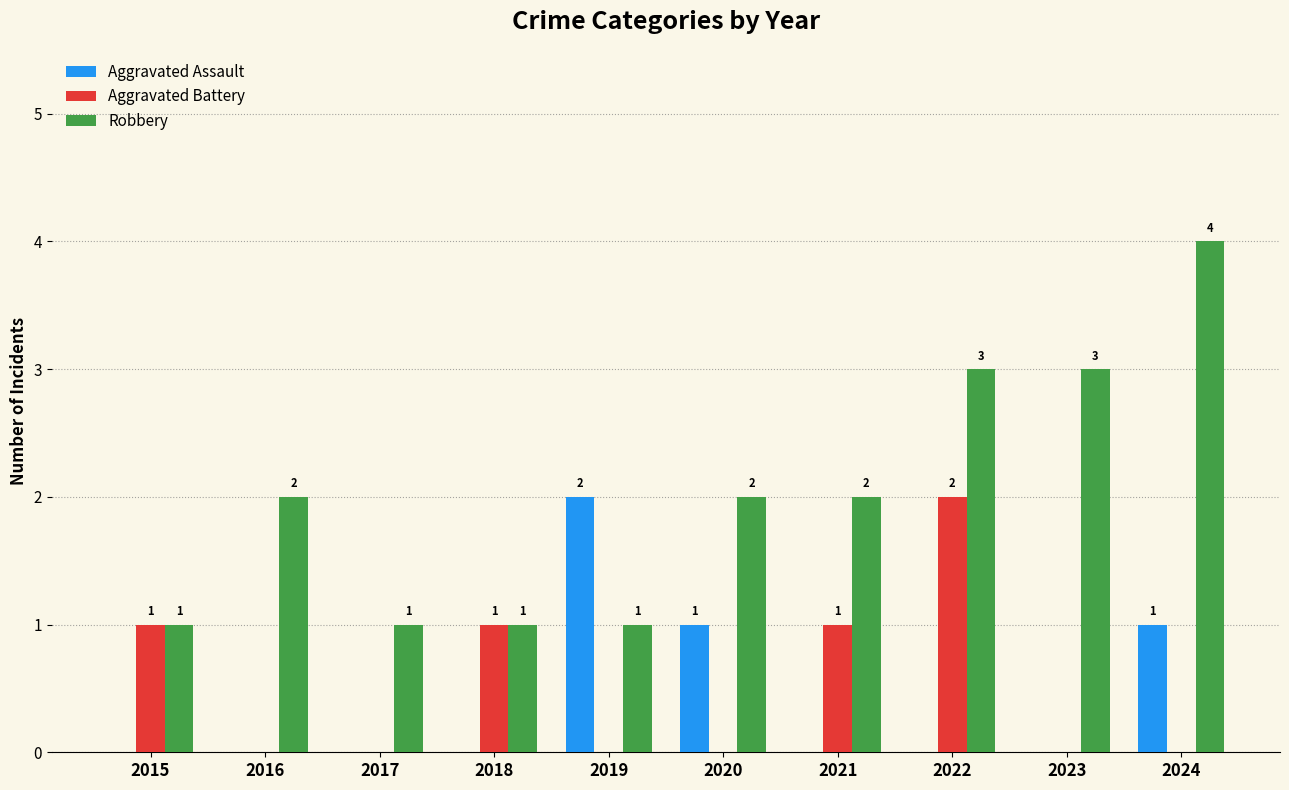

True or false: Aggravated Assault has a value of 0 at 2020.

False